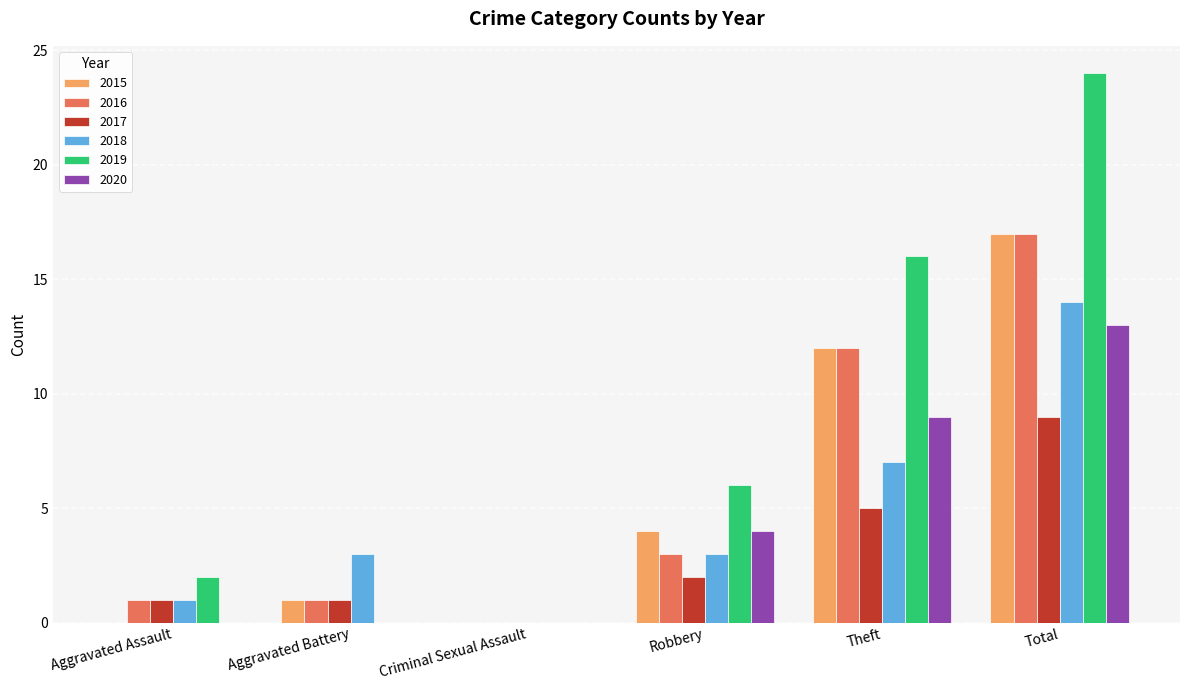

Is it true that 2020 equals 9 at Theft?

True